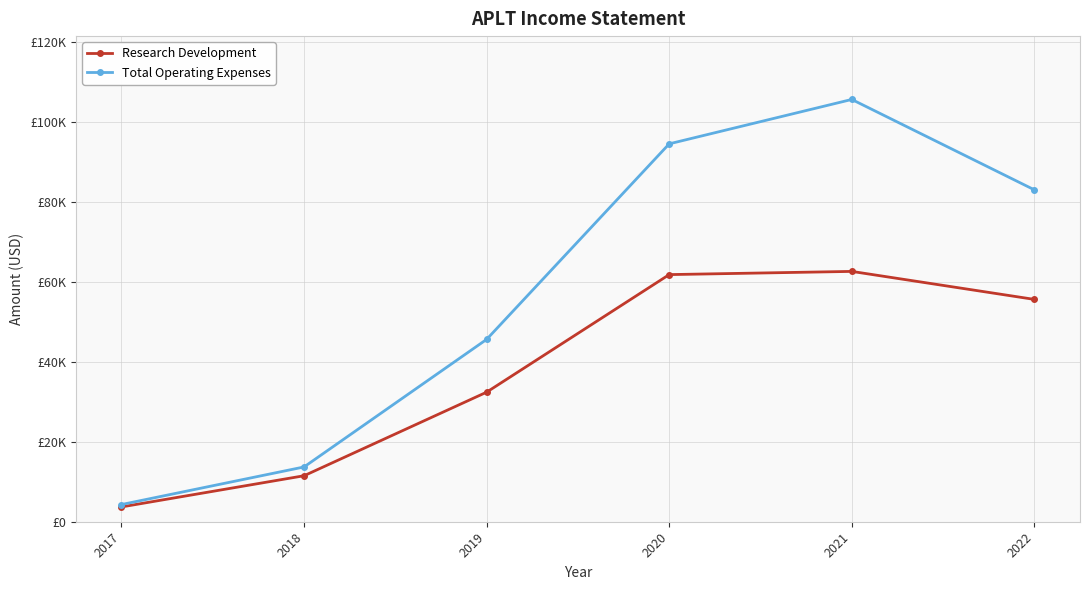

List the series in order of their peak value, lowest first.

Research Development, Total Operating Expenses